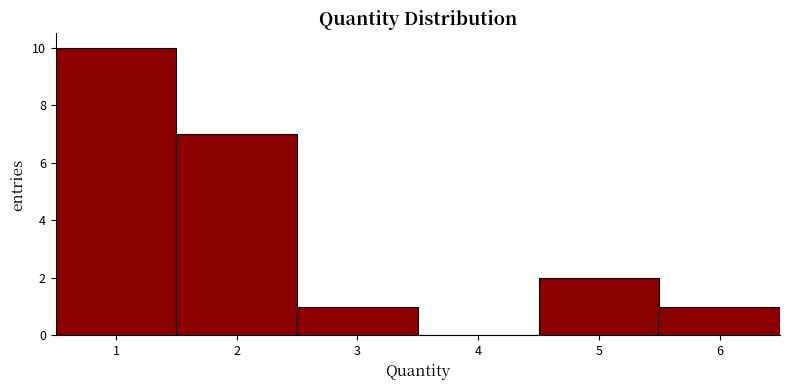

Reading left to right, list every bar in this chart as the range it spans on the x-axis followed by its height. The values are not printed on the chart, so give them approximately, as read against the axis.

0.5 to 1.5: 10
1.5 to 2.5: 7
2.5 to 3.5: 1
3.5 to 4.5: 0
4.5 to 5.5: 2
5.5 to 6.5: 1